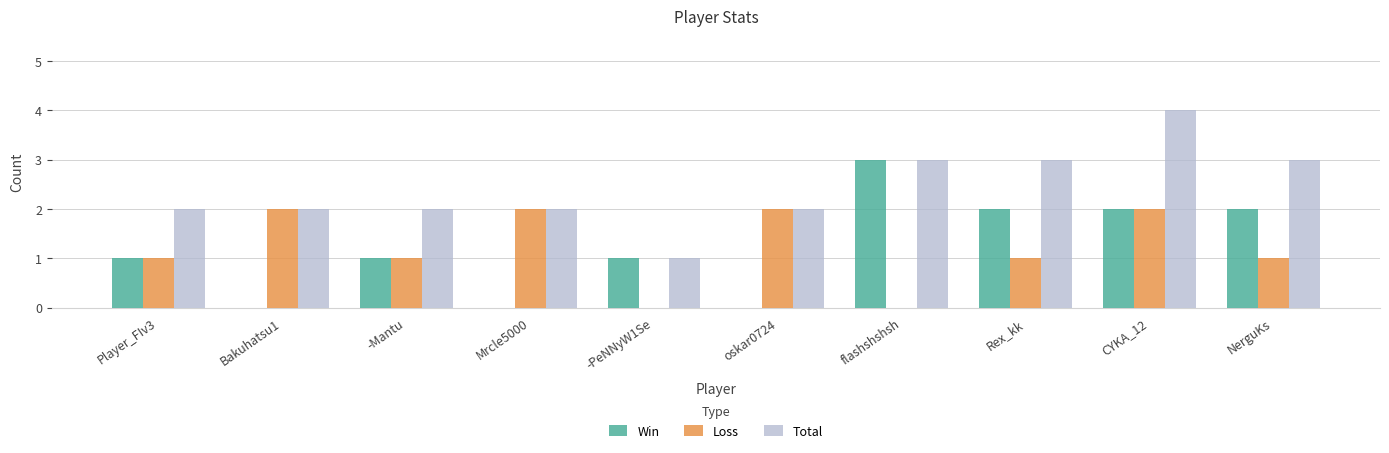

Which series has the largest total across all categories?

Total